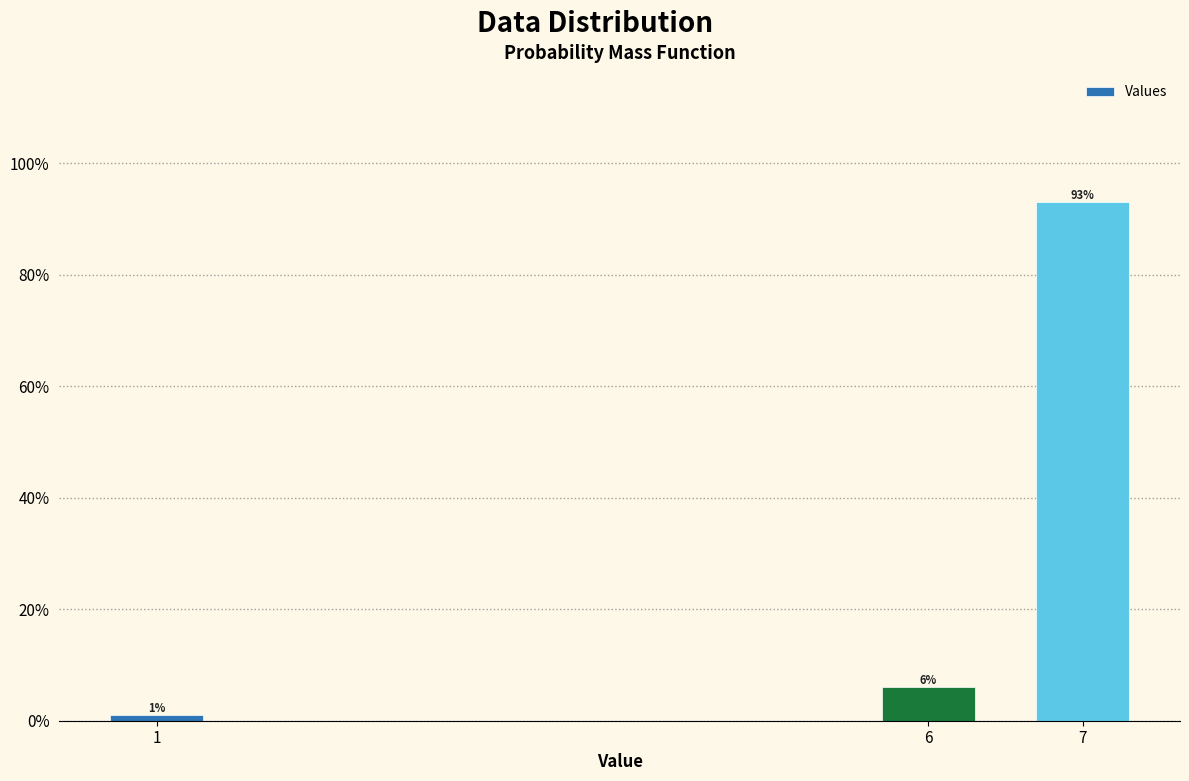

Reading left to right, what are all the values shown in this chart?

1	6	93